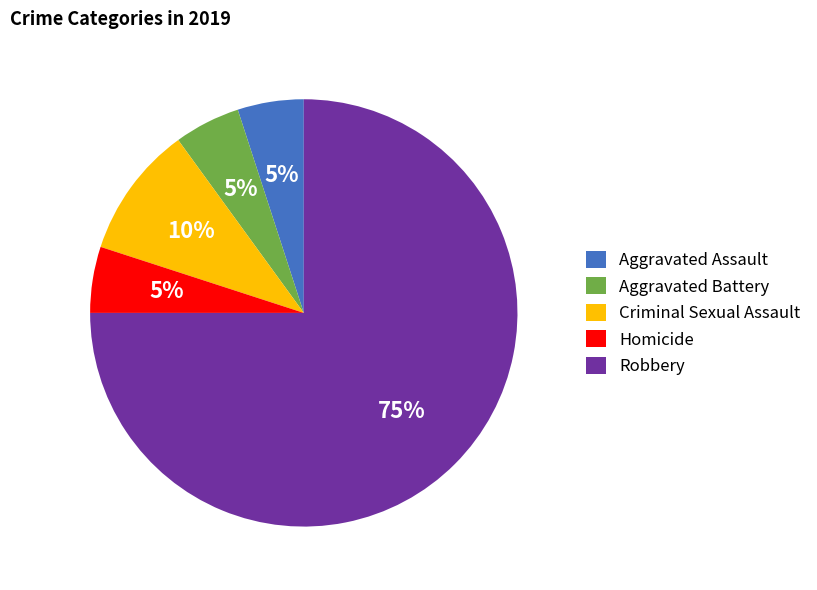

What is the majority slice?

Robbery